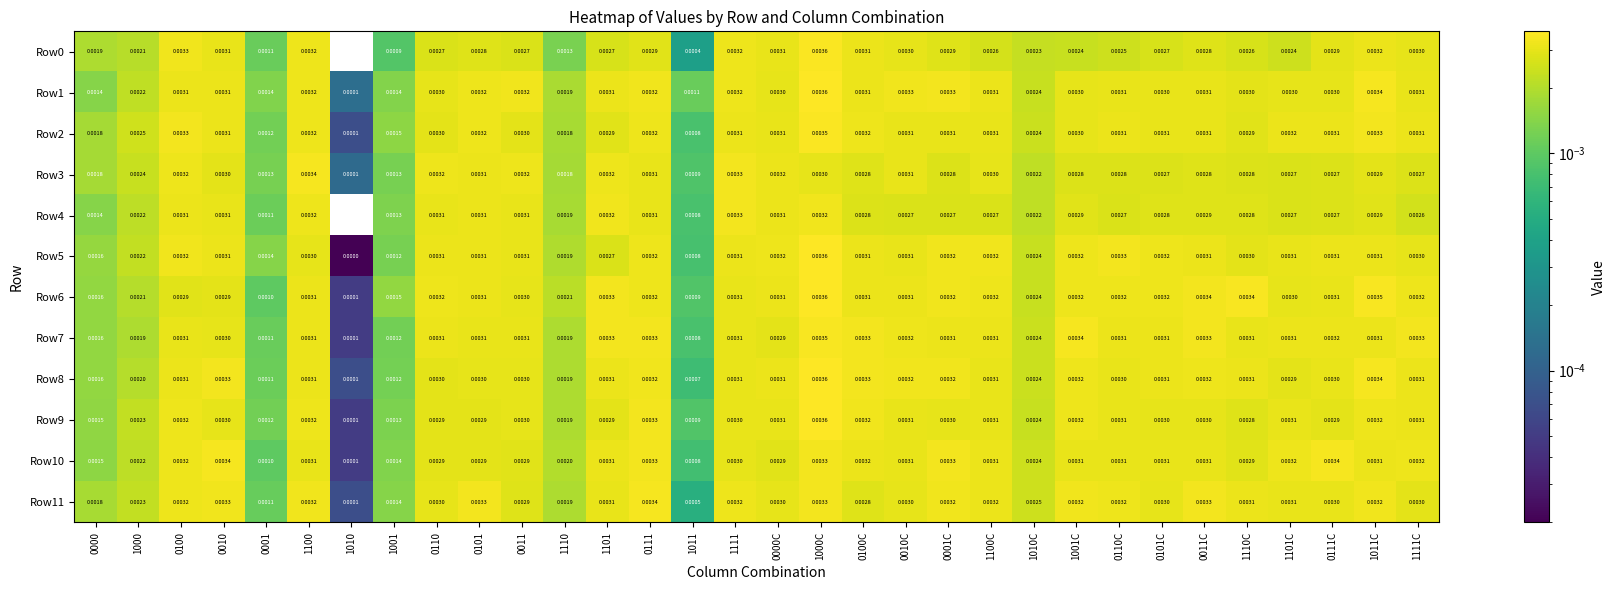

Count the number of categories in the chart.

32